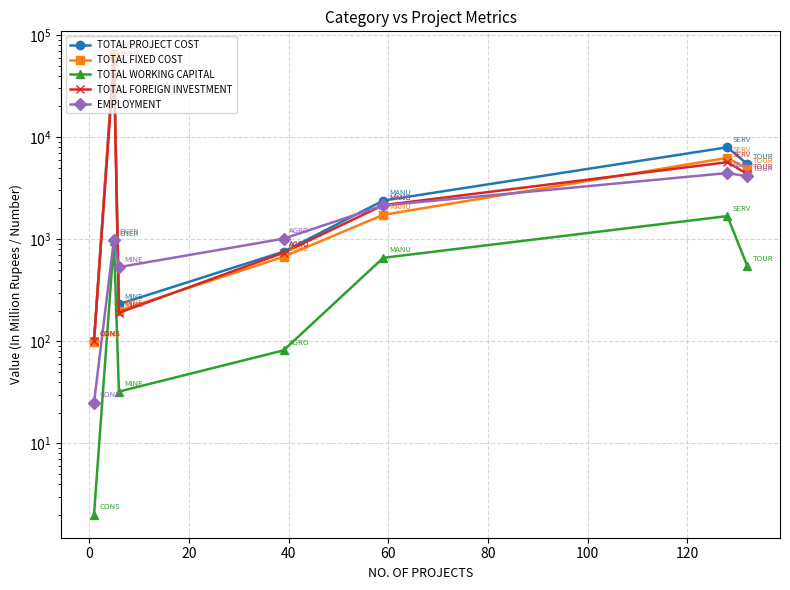

What is the smallest value displayed?

2.0